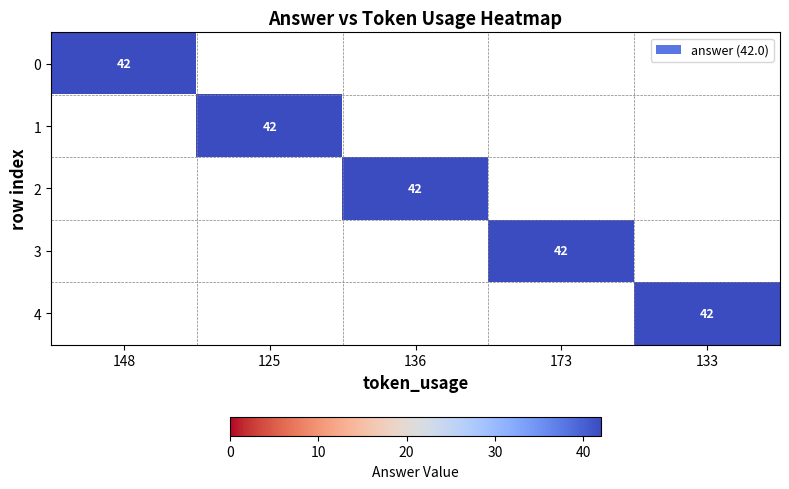

Is it true that 0 equals 42 at 148?

True